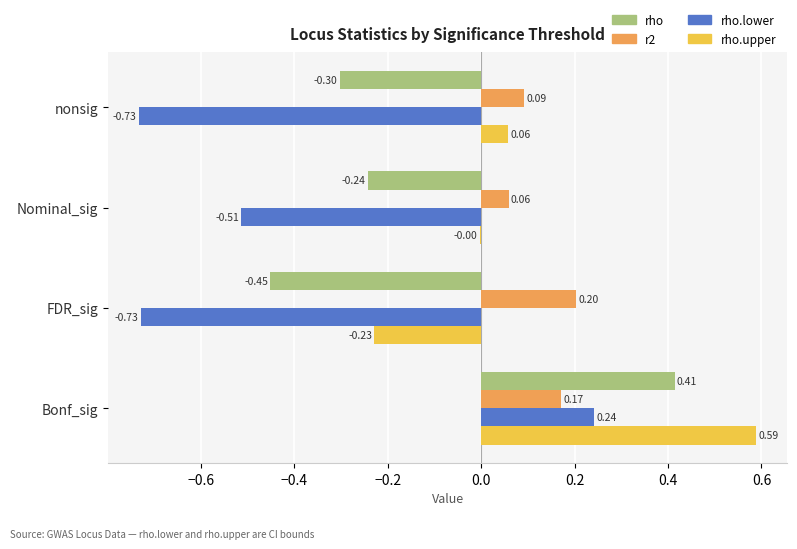

How many distinct data groups are displayed?

4